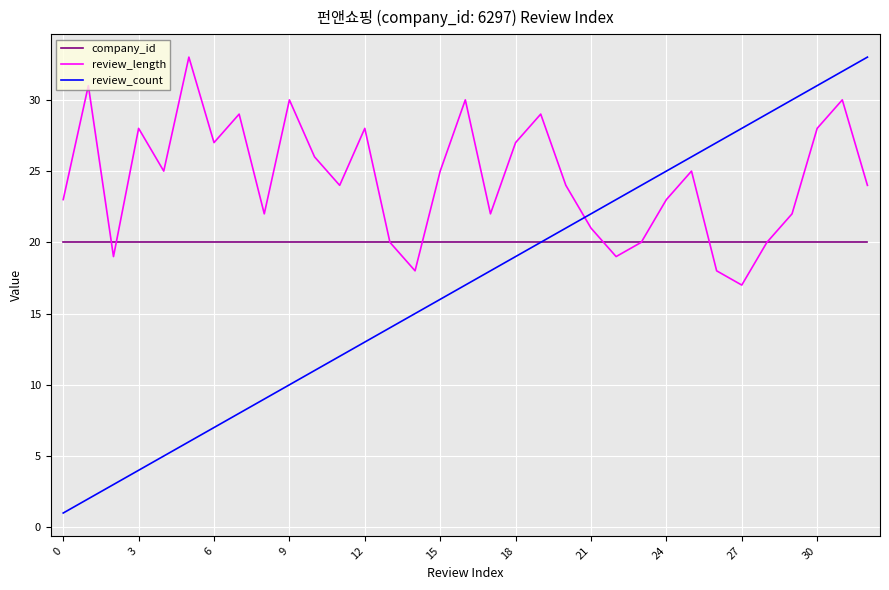

List the series in order of their overall mean, lowest first.

review_count, company_id, review_length